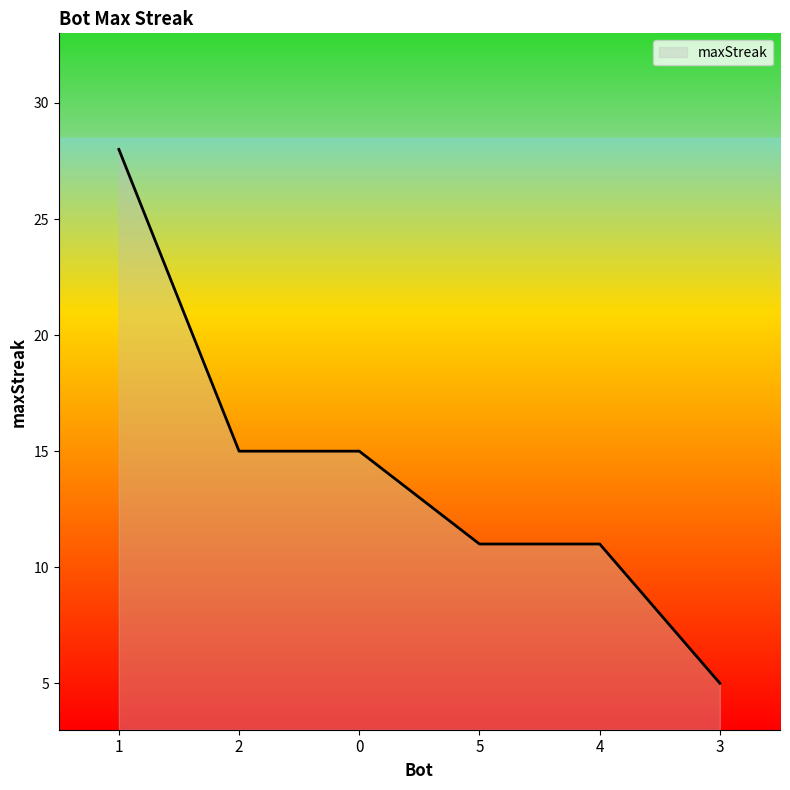

Does the chart have visible grid lines?

No